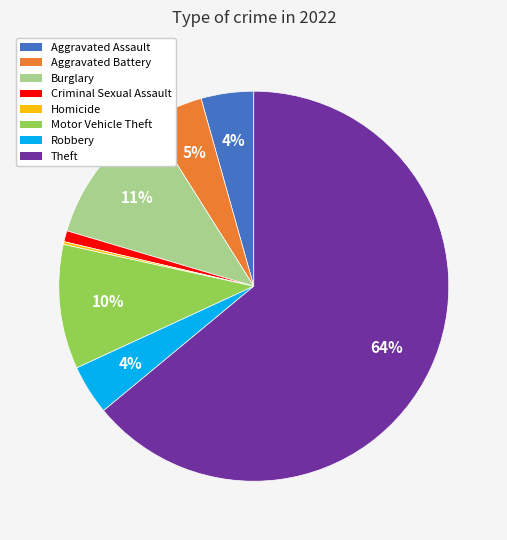

To the nearest percent, what is the average slice percentage?

12%